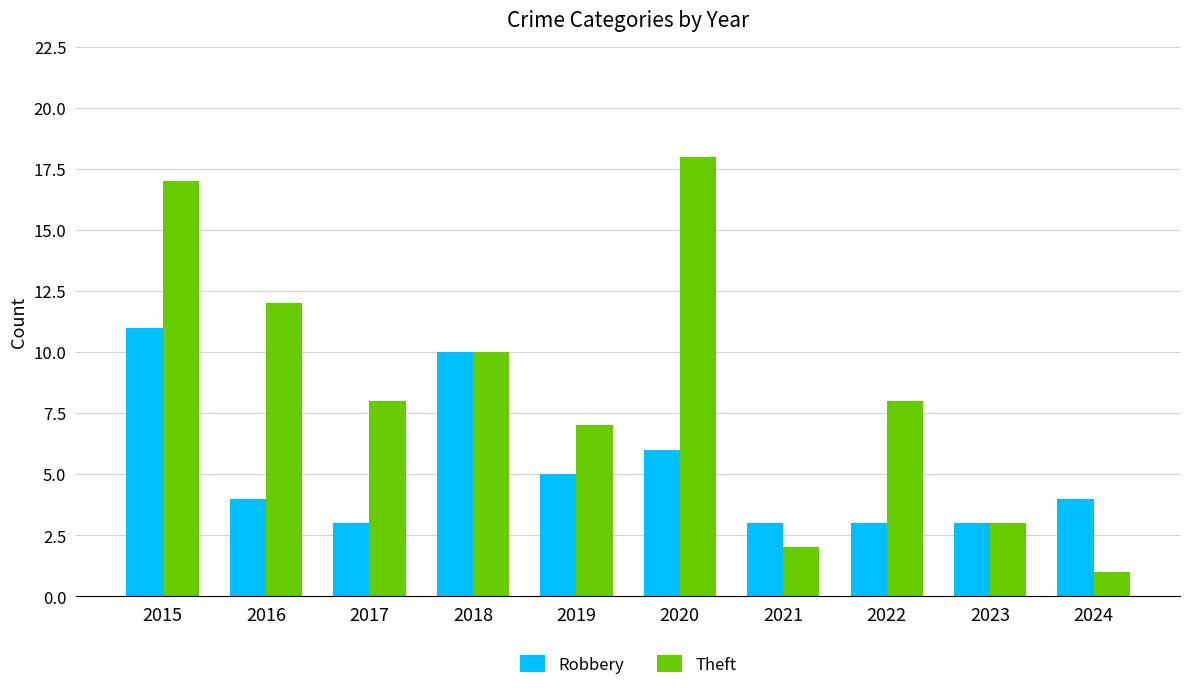

What is the sum of the Robbery values at 2015 and 2024?

15